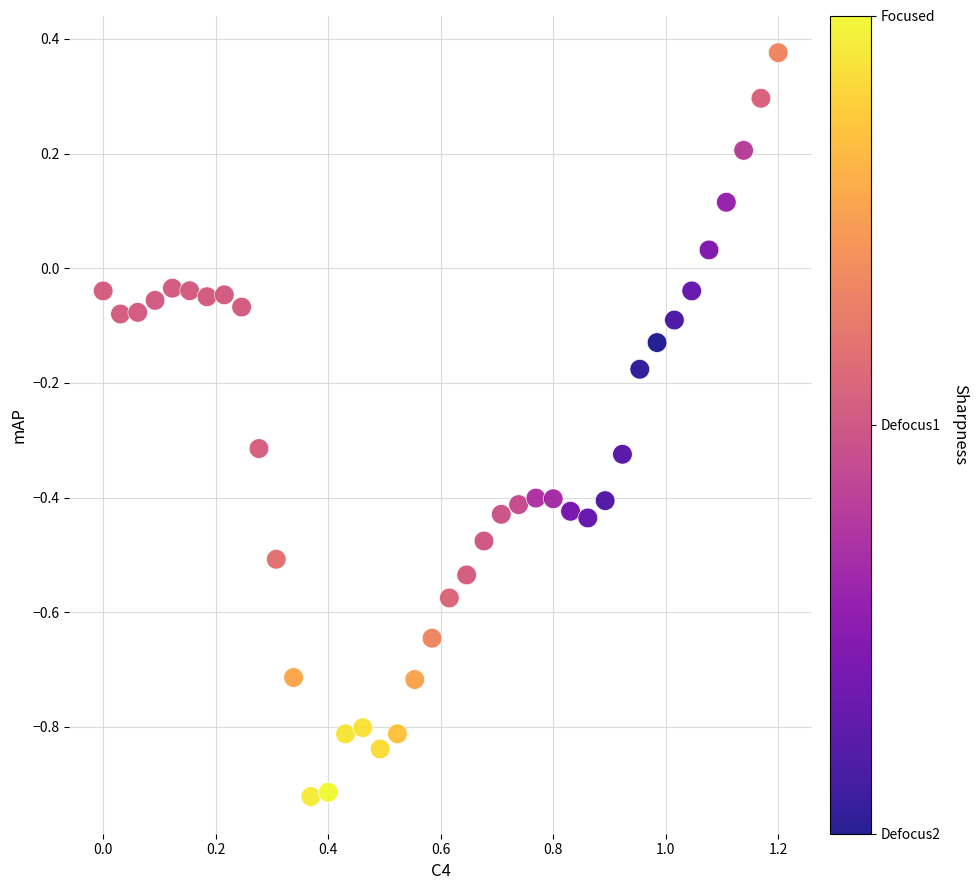

What is the range of Y values (max minus min)?

1.3